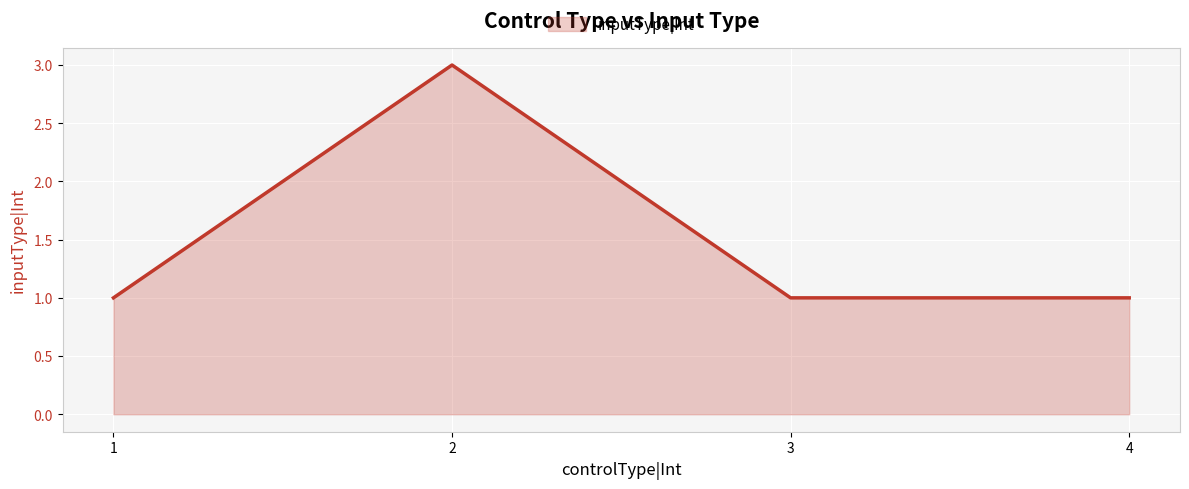

What is the maximum value shown in the chart?

3